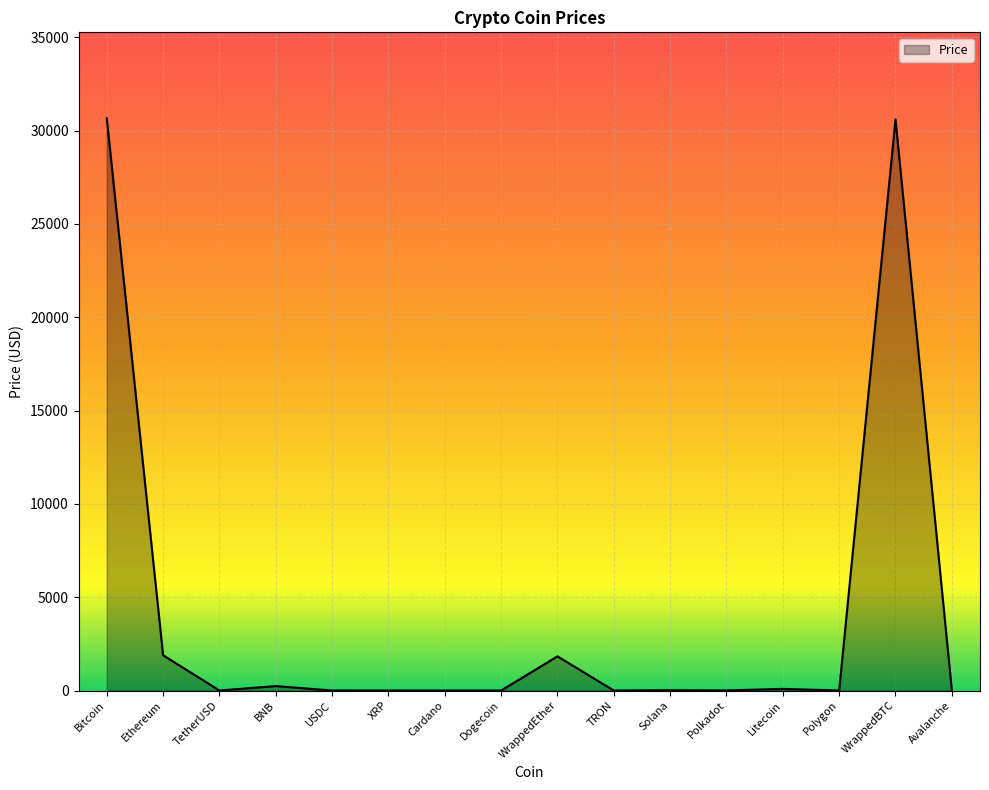

What is the change in value from Ethereum to WrappedBTC?

+28714.0